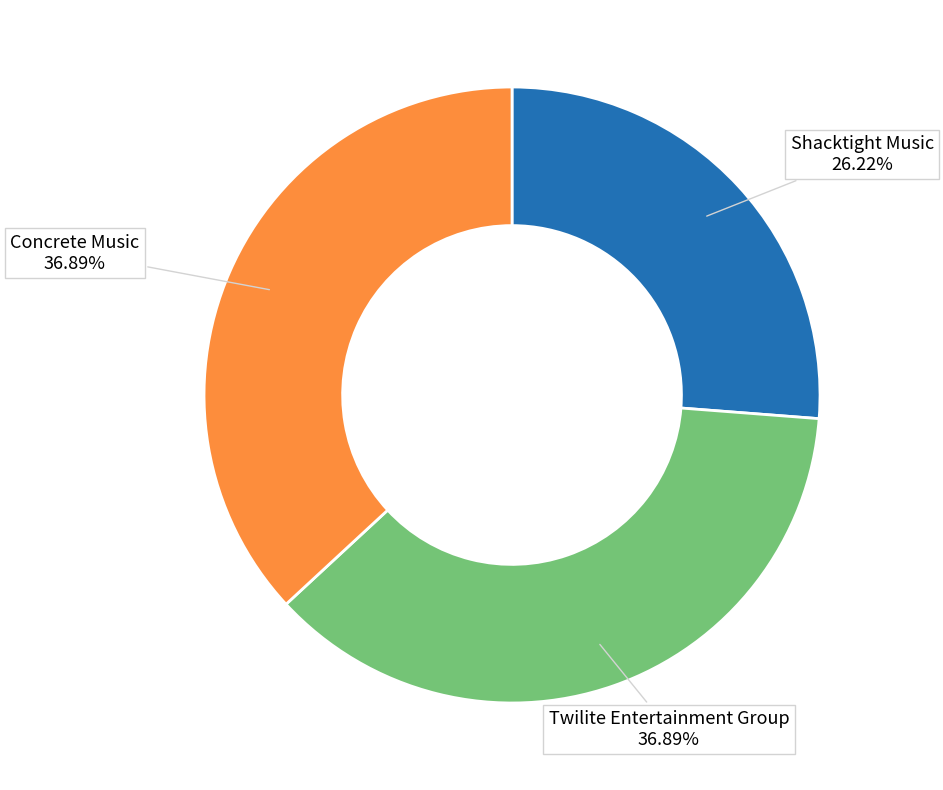

What portion of the pie excludes Concrete Music?

63.1%